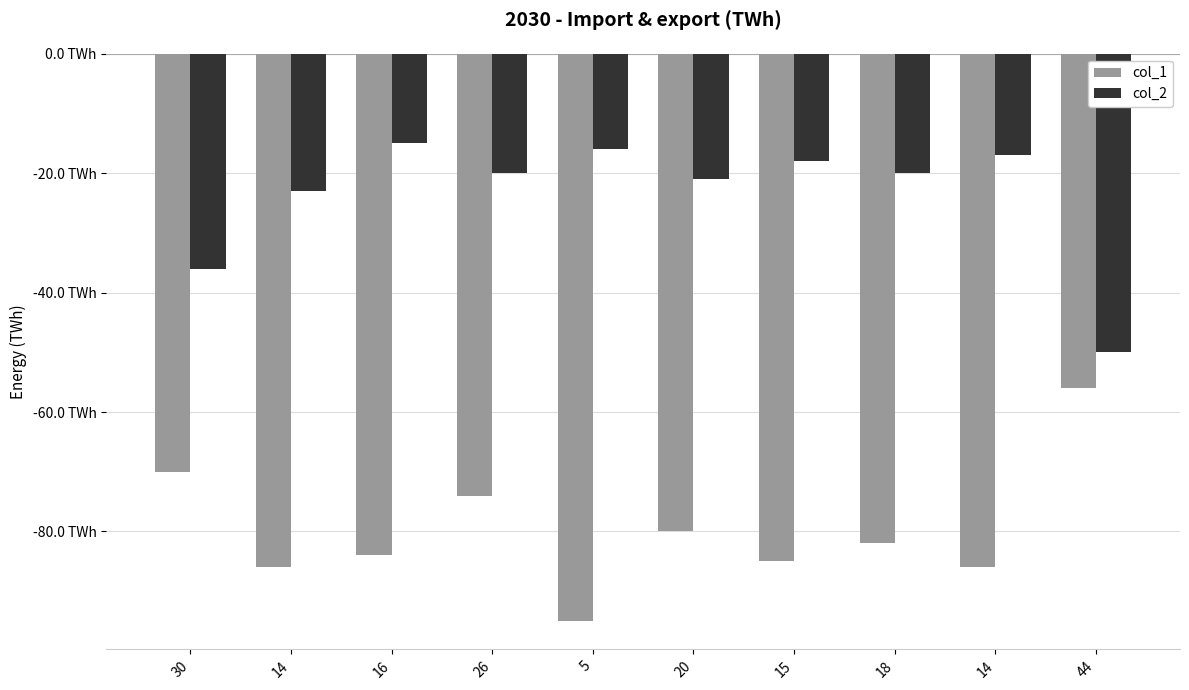

What are all the series names shown in the legend?

col_1, col_2